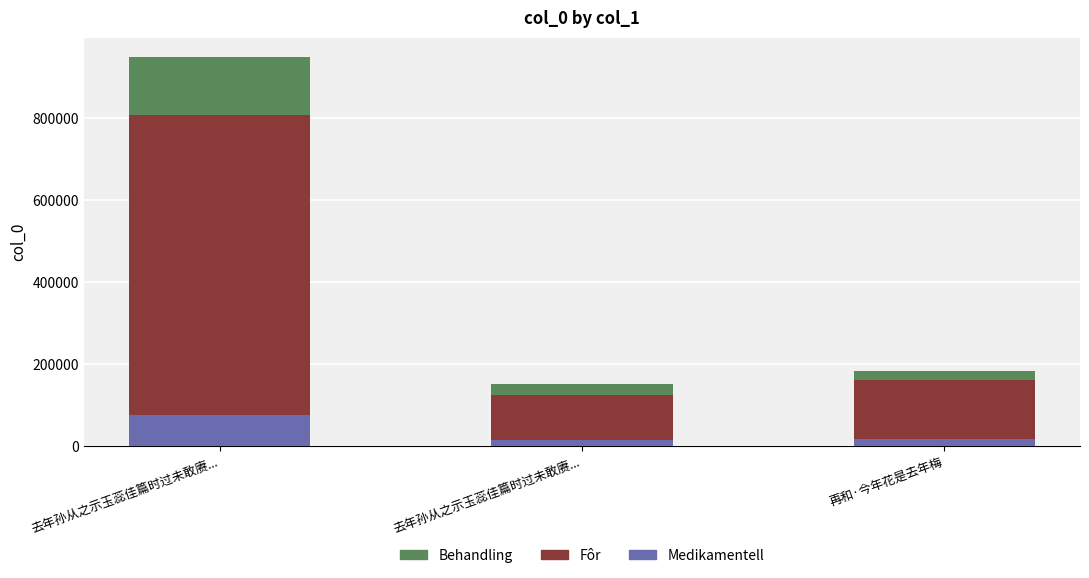

List the series in order of their peak value, highest first.

Fôr, Behandling, Medikamentell